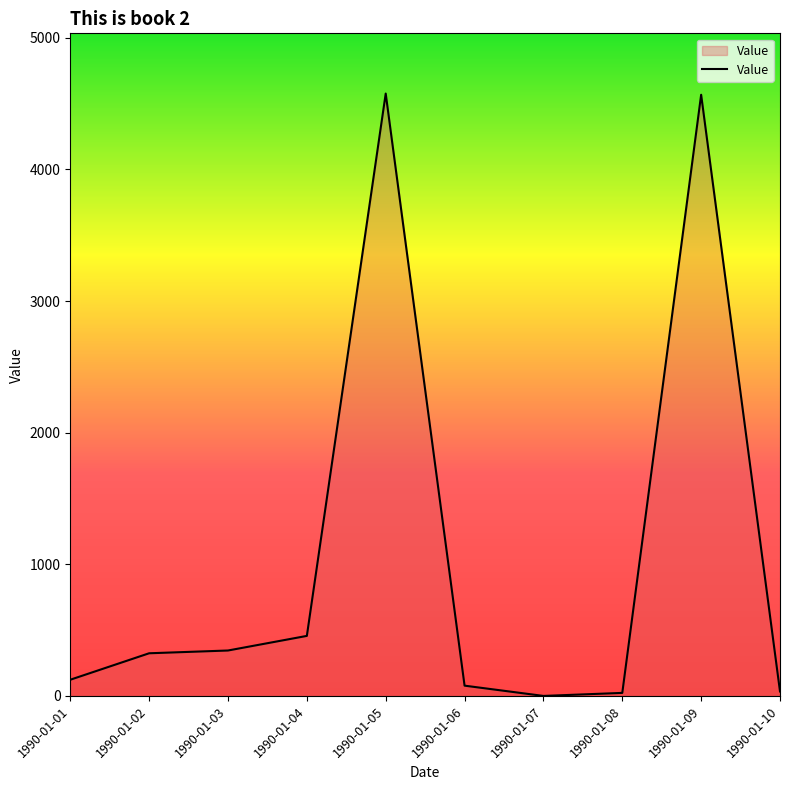

How many lines are shown in the chart?

1